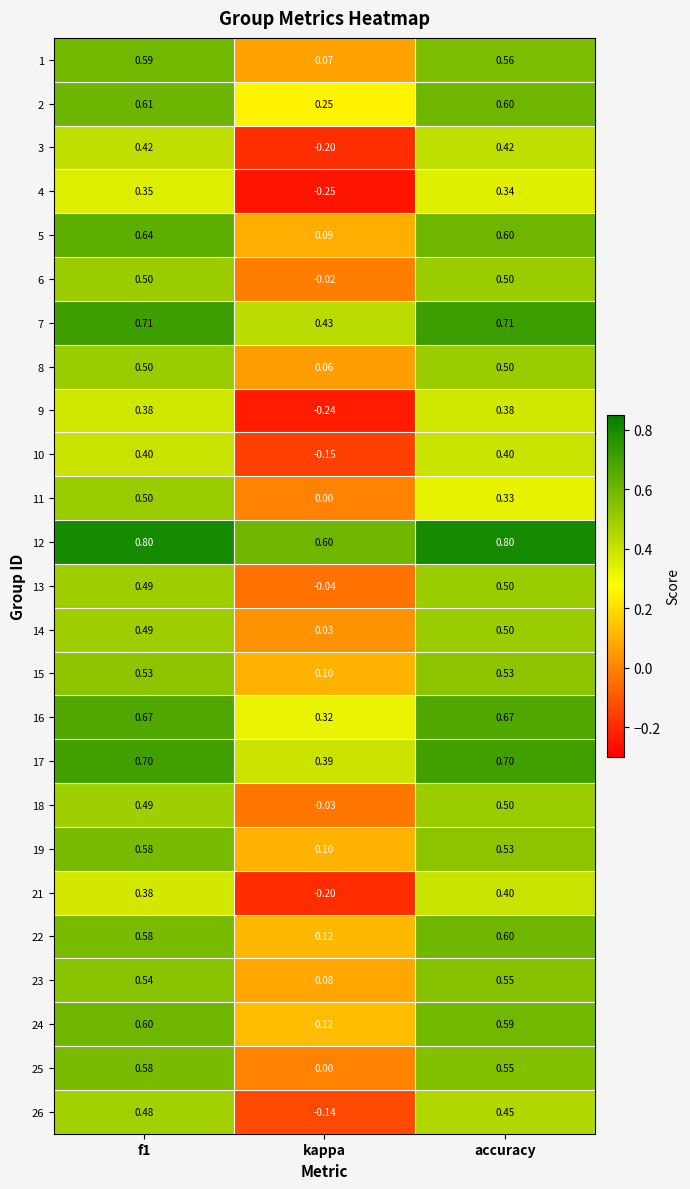

Which series has the largest total across all categories?

12